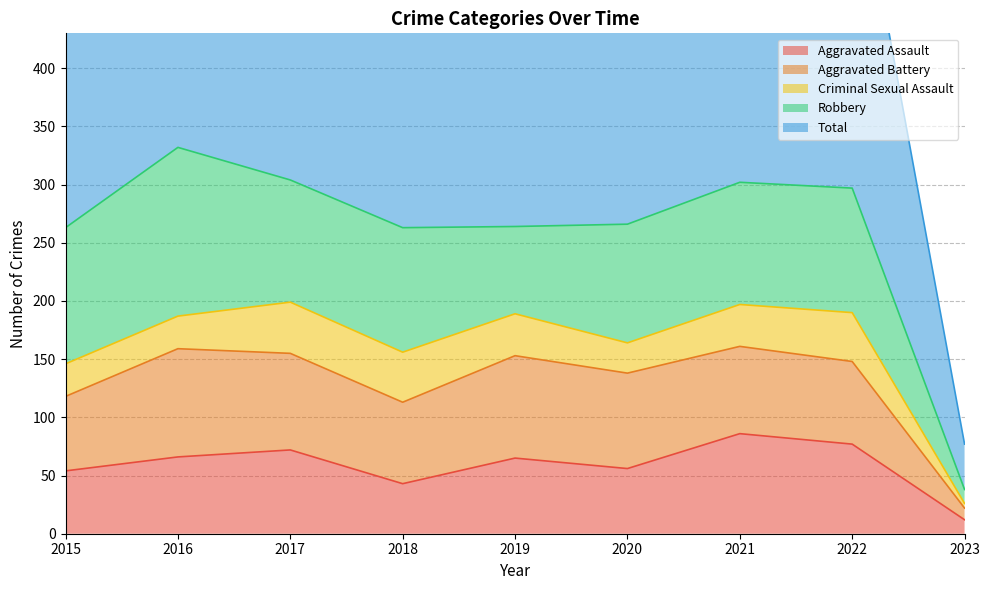

Rank the series by their maximum value, from lowest to highest.

Criminal Sexual Assault, Aggravated Assault, Aggravated Battery, Robbery, Total